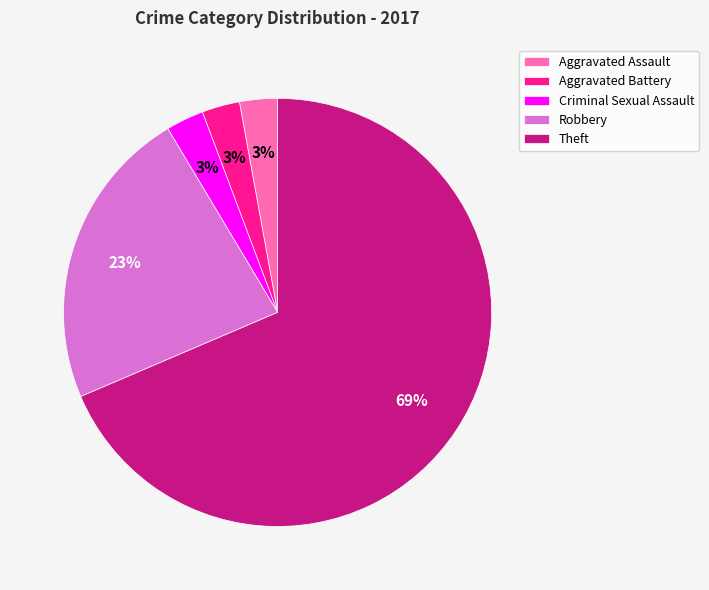

Which category has the biggest portion of the pie?

Theft